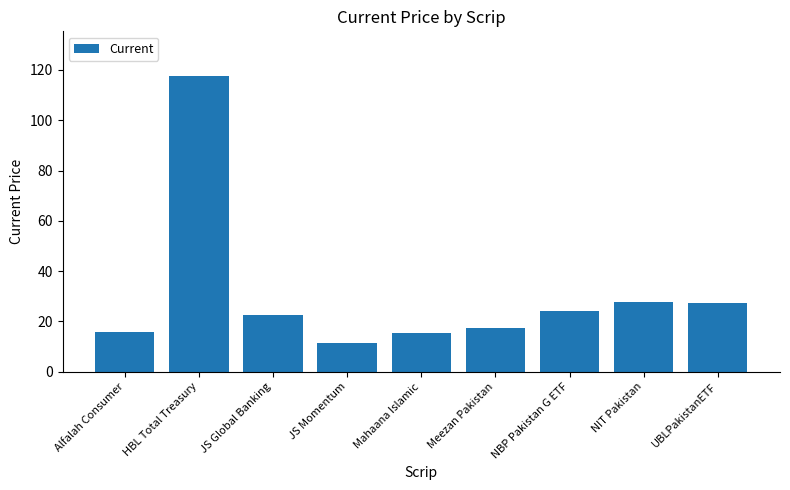

Which has a higher value, Mahaana Islamic or UBLPakistanETF?

UBLPakistanETF